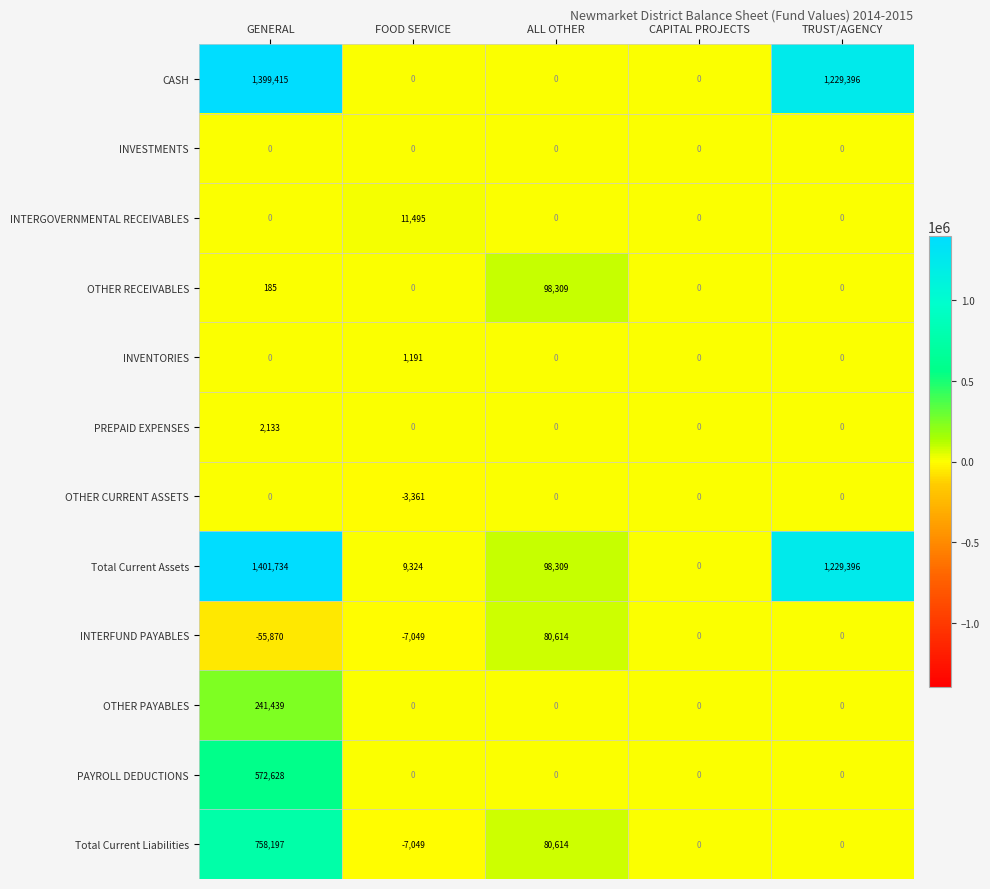

Count the number of data series in this chart.

12